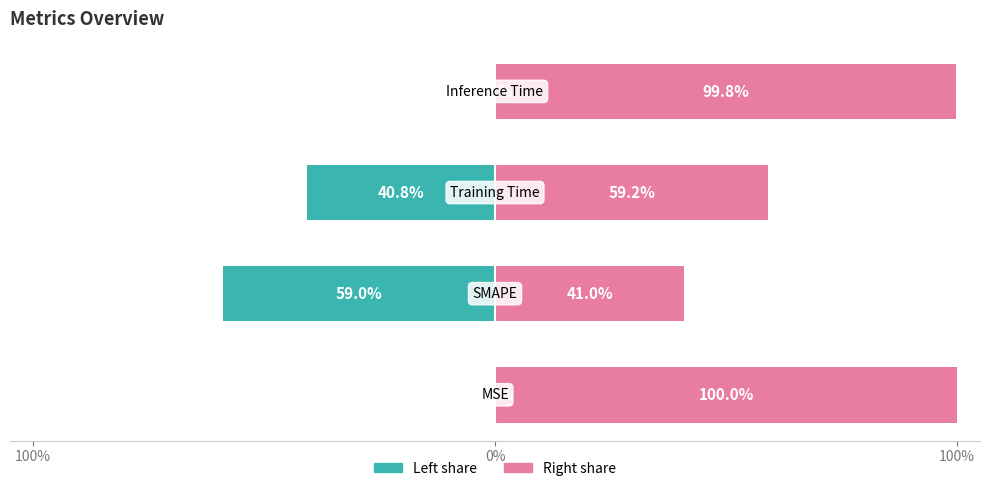

How many bars are there in total?

8